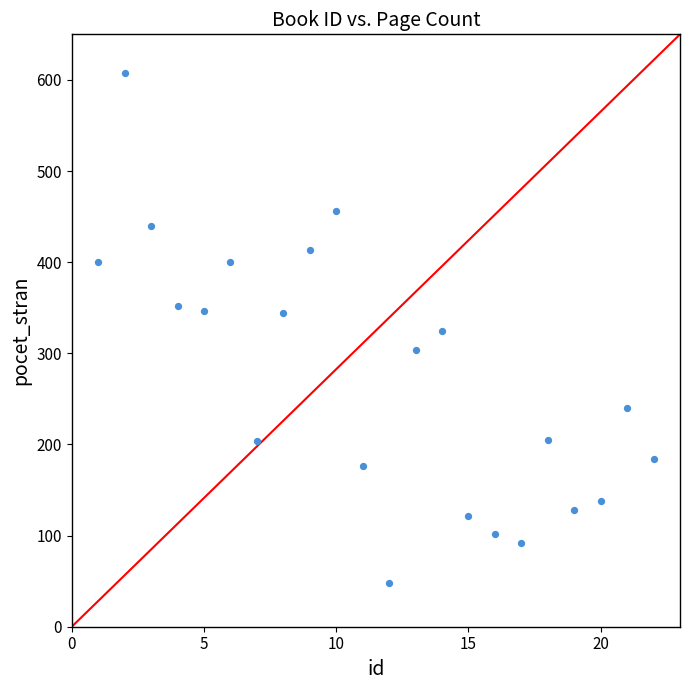

What is the range of X values (max minus min)?

21